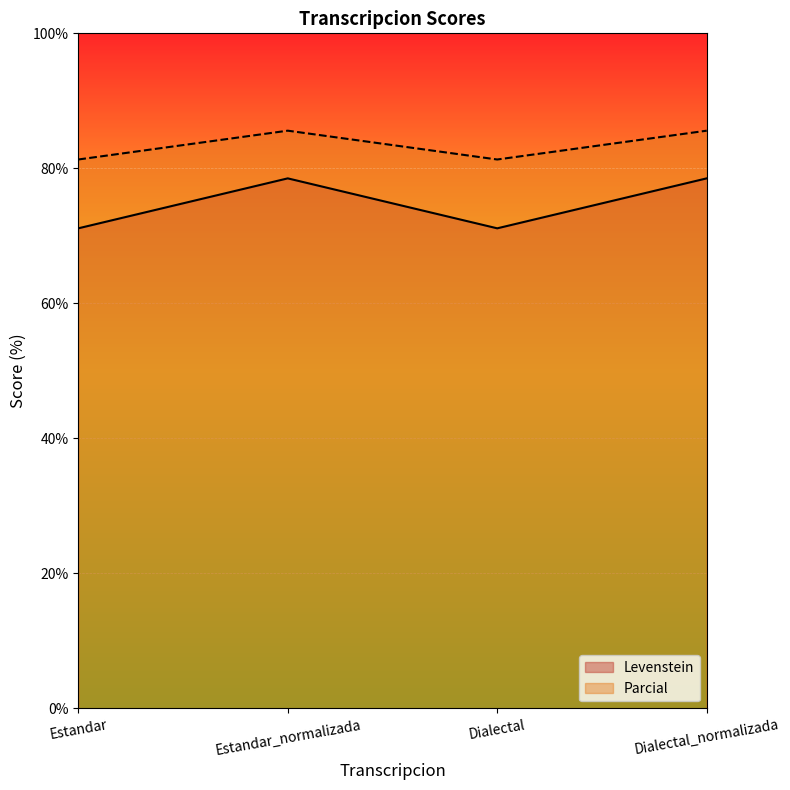

At which category does the chart reach its minimum across all series?

Estandar